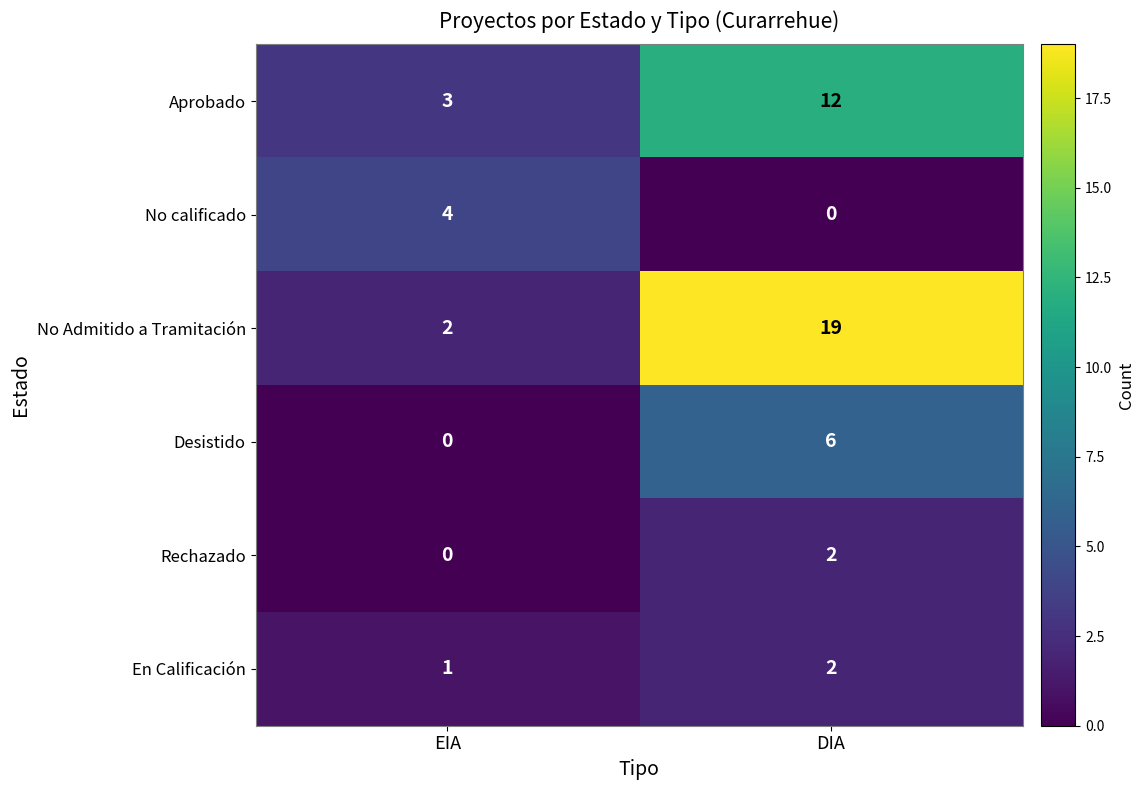

True or false: Desistido has a value of 6 at DIA.

True